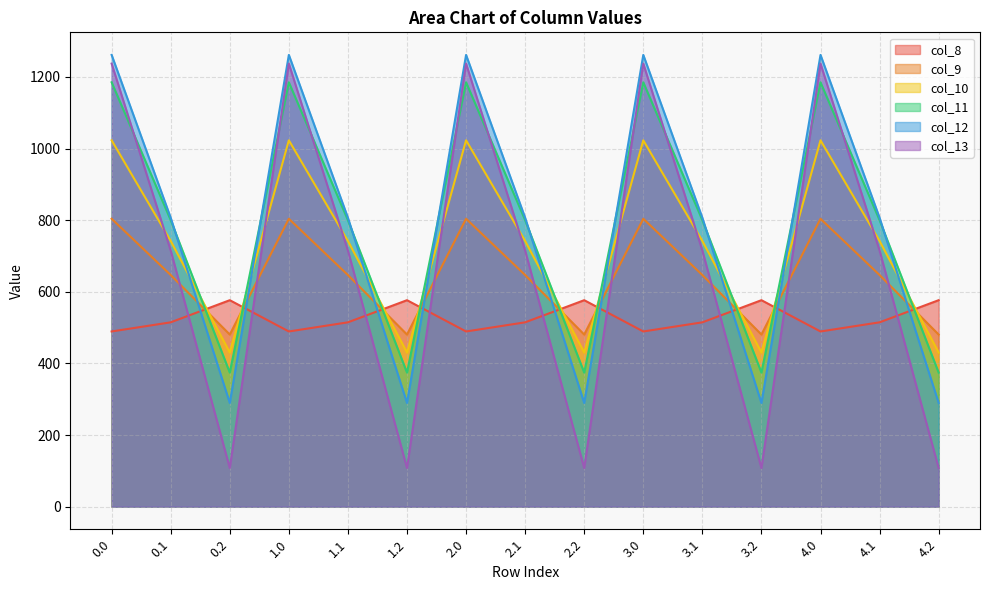

Where is col_11 nearest to the value 779?

0.1